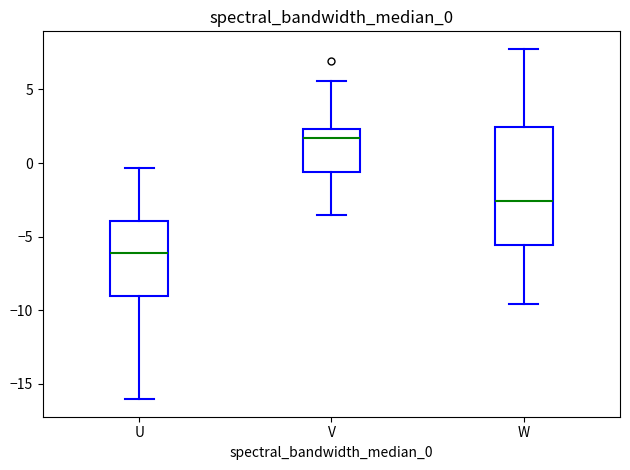

Which box has the lowest median line?

U